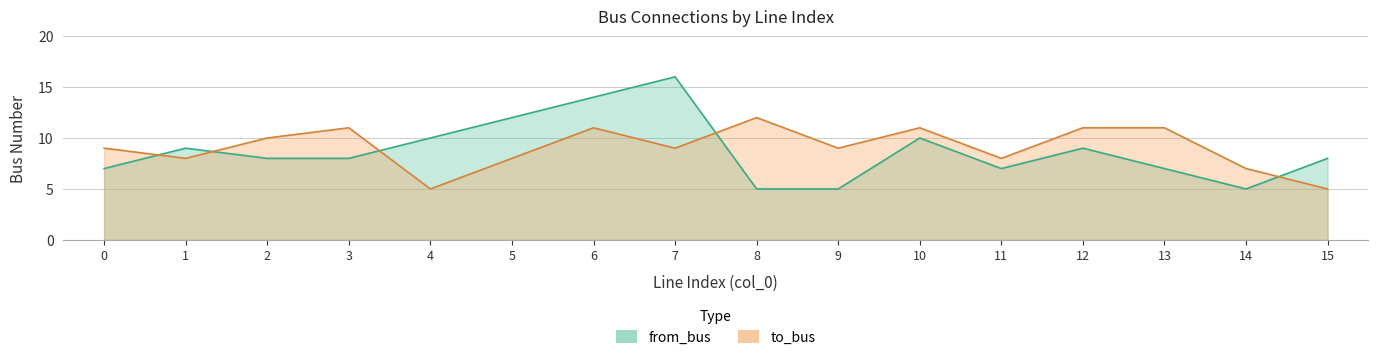

Read the to_bus value at 9.

9